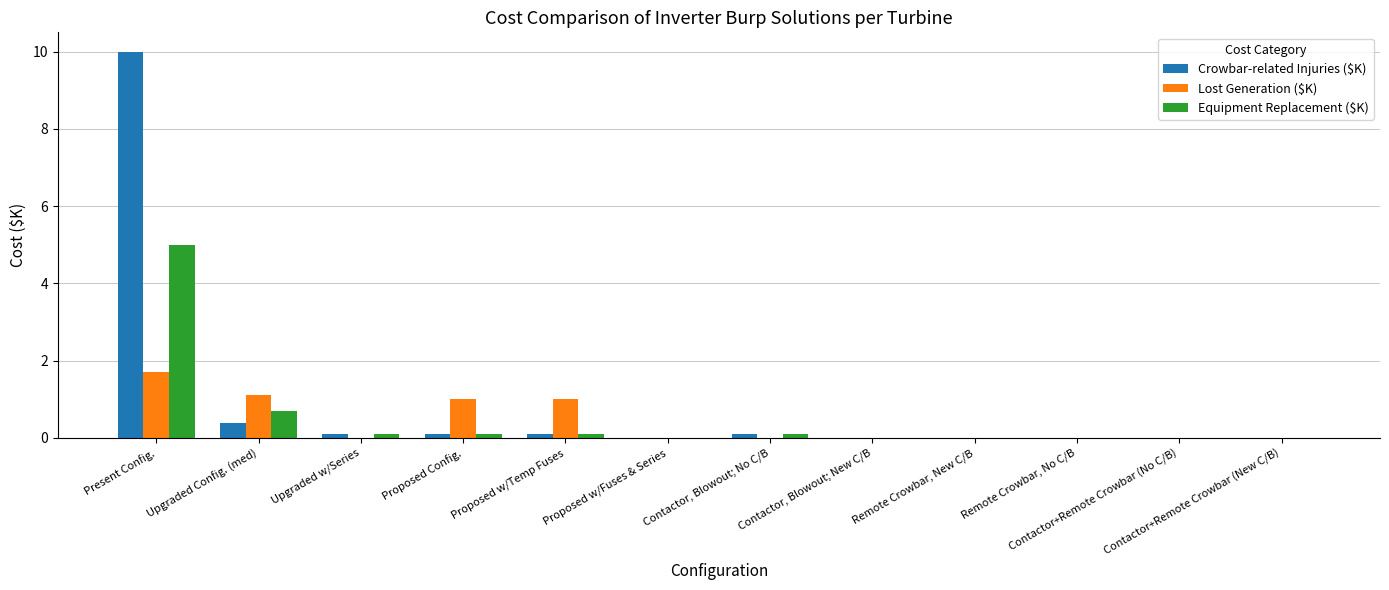

Reading left to right, transcribe all the data shown in this chart.

Crowbar-related Injuries ($K): Present Config.=10.0	Upgraded Config. (med)=0.4	Upgraded w/Series=0.1	Proposed Config.=0.1	Proposed w/Temp Fuses=0.1	Proposed w/Fuses & Series=0.0	Contactor, Blowout; No C/B=0.1	Contactor, Blowout; New C/B=0.0	Remote Crowbar, New C/B=0.0	Remote Crowbar, No C/B=0.0	Contactor+Remote Crowbar (No C/B)=0.0	Contactor+Remote Crowbar (New C/B)=0.0
Lost Generation ($K): Present Config.=1.7	Upgraded Config. (med)=1.1	Upgraded w/Series=0.0	Proposed Config.=1.0	Proposed w/Temp Fuses=1.0	Proposed w/Fuses & Series=0.0	Contactor, Blowout; No C/B=0.0	Contactor, Blowout; New C/B=0.0	Remote Crowbar, New C/B=0.0	Remote Crowbar, No C/B=0.0	Contactor+Remote Crowbar (No C/B)=0.0	Contactor+Remote Crowbar (New C/B)=0.0
Equipment Replacement ($K): Present Config.=5.0	Upgraded Config. (med)=0.7	Upgraded w/Series=0.1	Proposed Config.=0.1	Proposed w/Temp Fuses=0.1	Proposed w/Fuses & Series=0.0	Contactor, Blowout; No C/B=0.1	Contactor, Blowout; New C/B=0.0	Remote Crowbar, New C/B=0.0	Remote Crowbar, No C/B=0.0	Contactor+Remote Crowbar (No C/B)=0.0	Contactor+Remote Crowbar (New C/B)=0.0